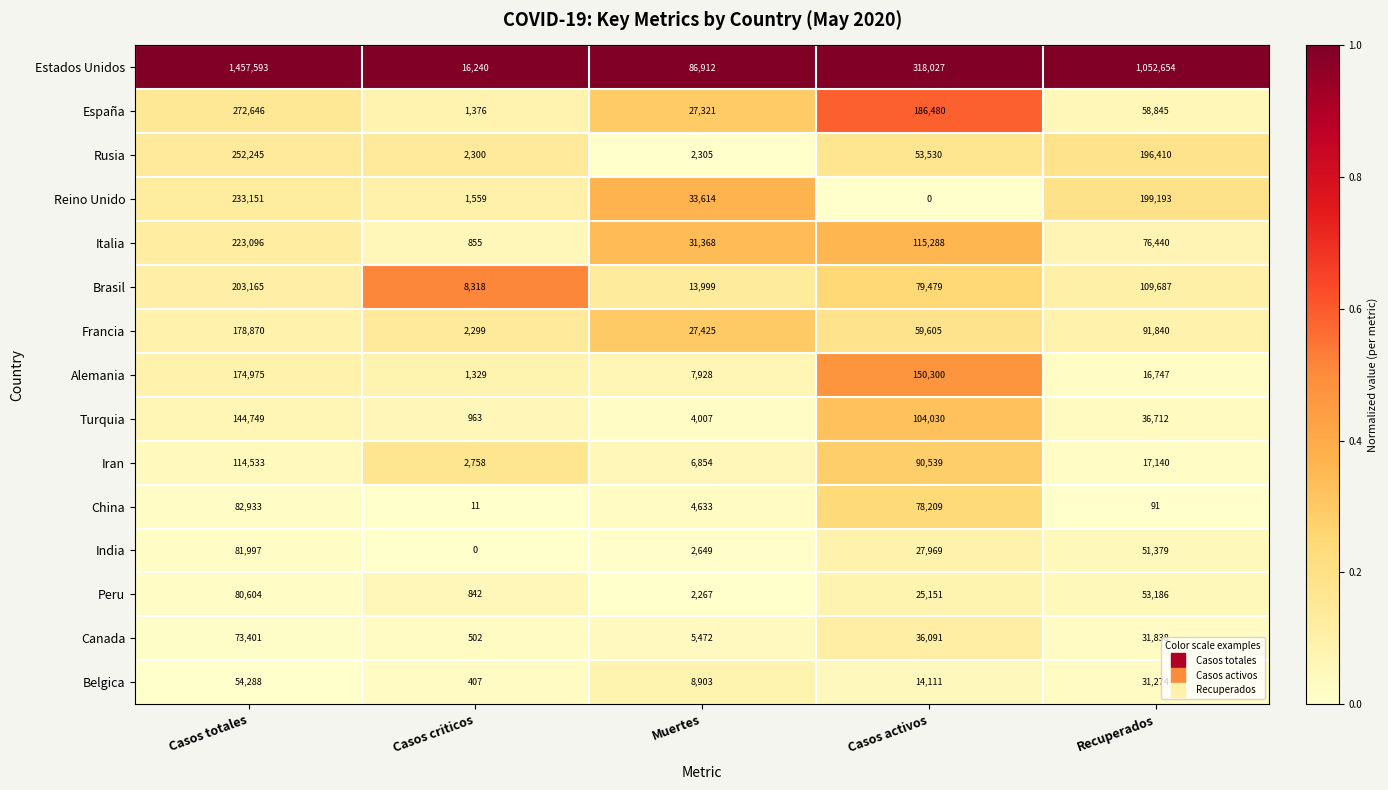

At which label does Francia reach its peak?

Casos totales